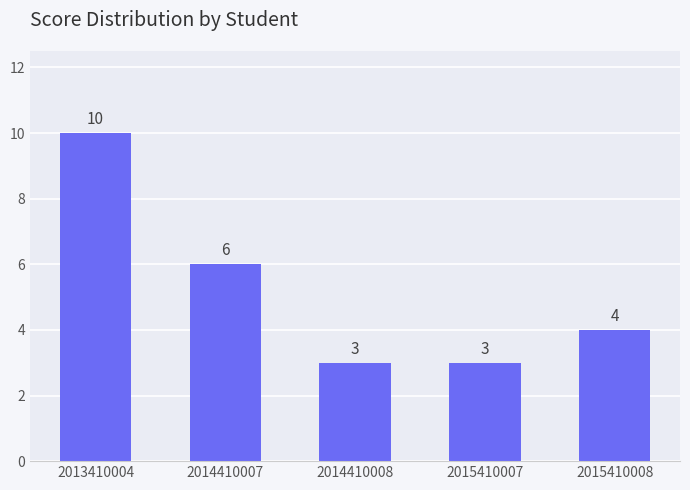

Count the values in the range 3 to 6.

4